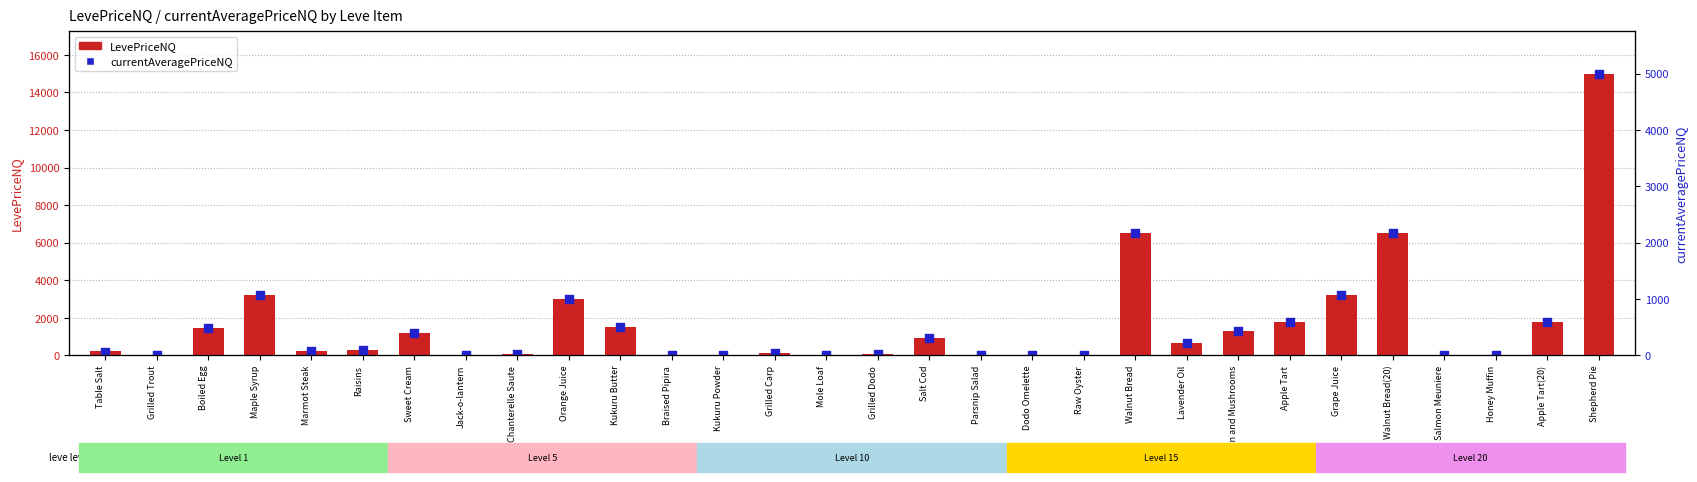

Which series has the widest spread of Y values?

LevePriceNQ